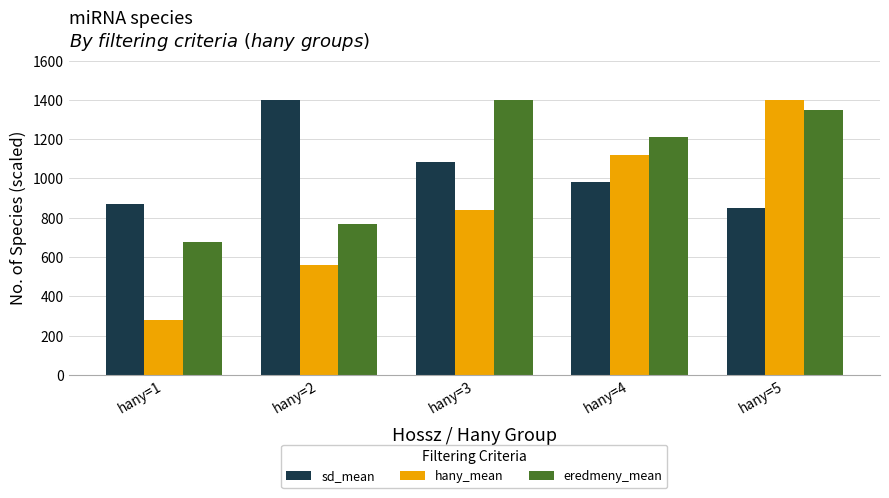

What is the total value across all series at hany=2?

2730.4